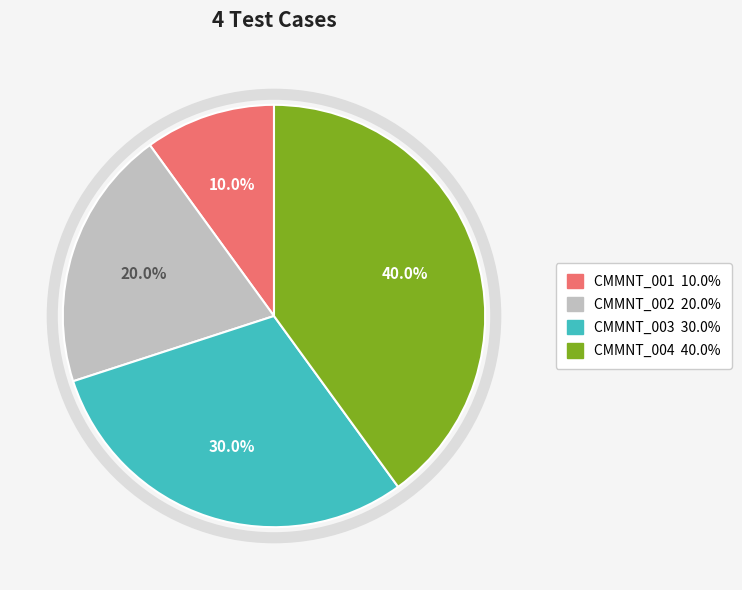

What percentage do CMMNT_003 and CMMNT_001 together represent?

40.0%